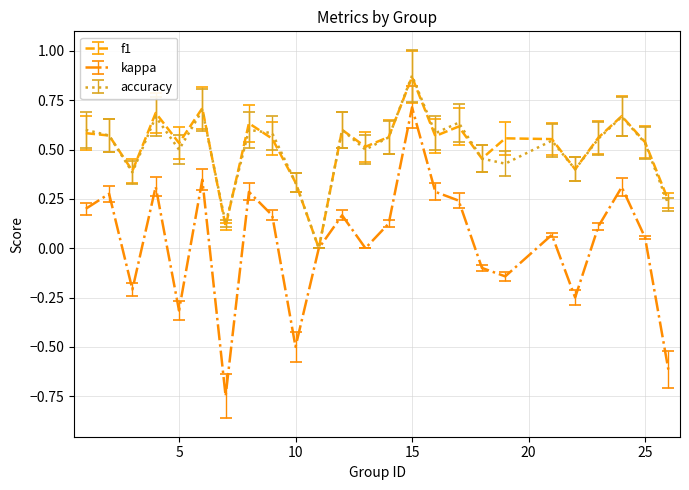

Which series has the largest range (max minus min)?

kappa